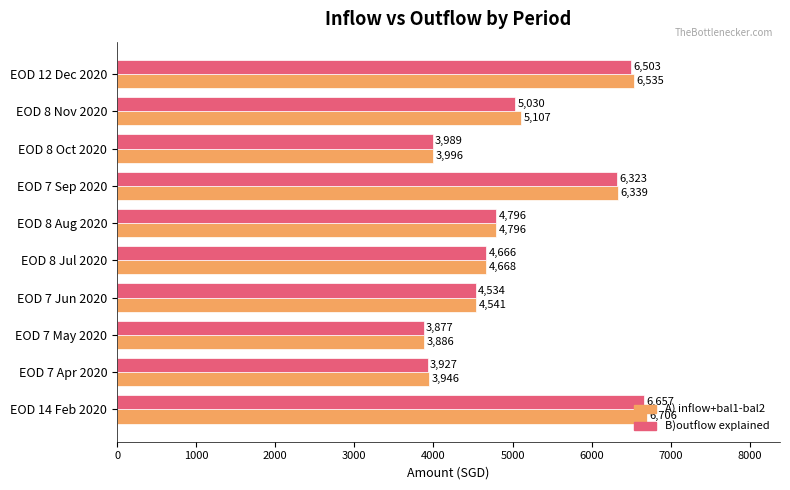

What is the lowest value of the B)outflow explained series?

3876.6